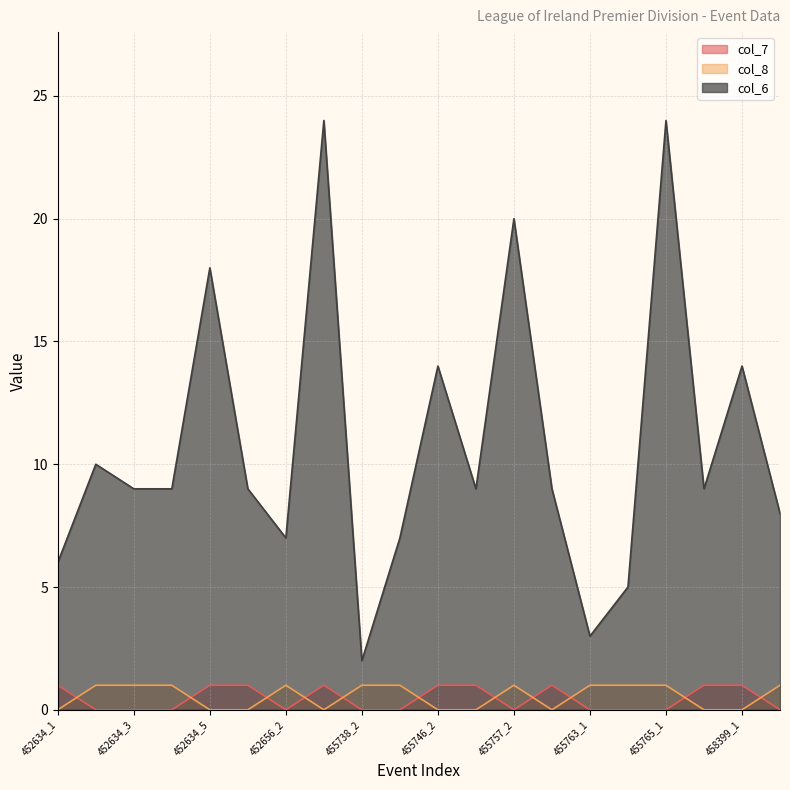

Between 455802_1 and 455738_2, which is larger?

455802_1